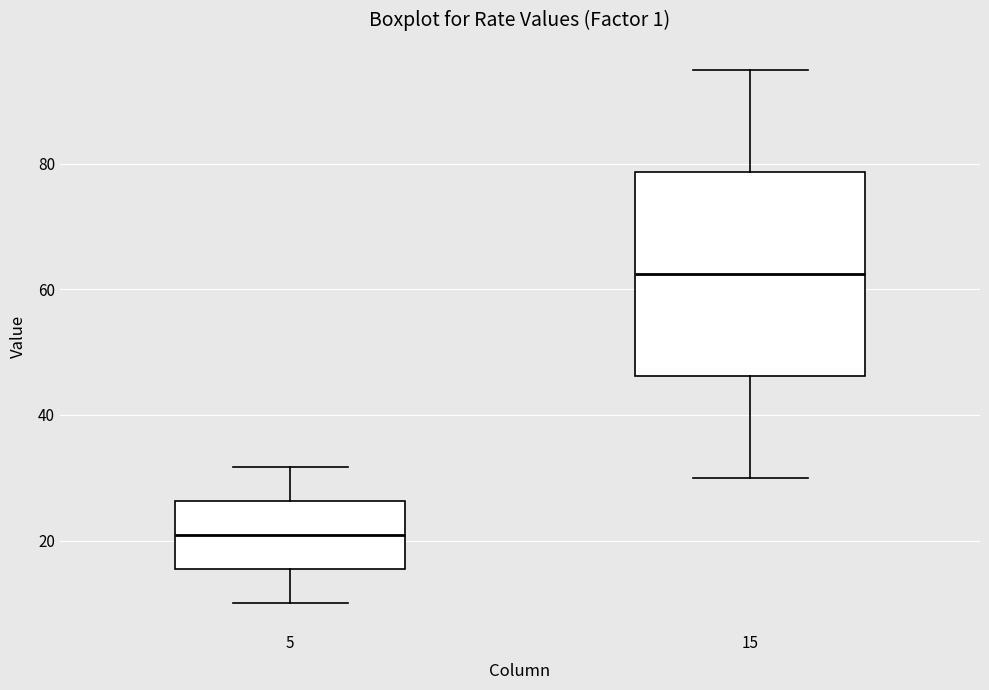

Which box's median line is the highest?

15